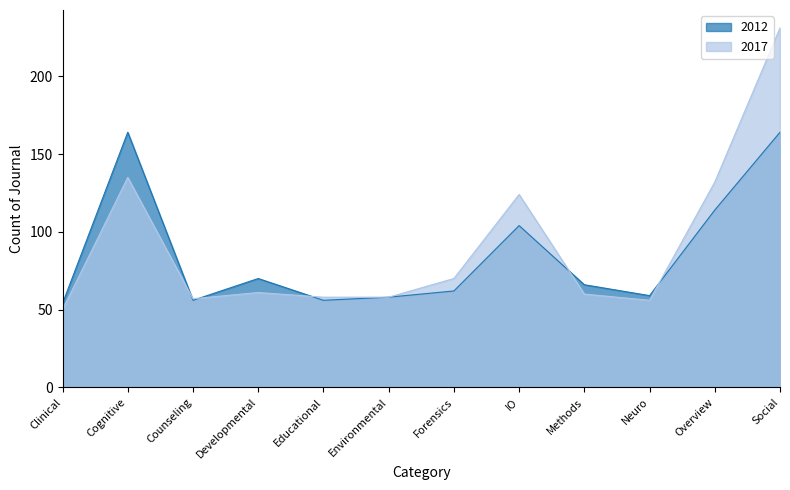

Reading right to left, what are all the values shown in this chart?

2012: Social=164	Overview=114	Neuro=59	Methods=66	IO=104	Forensics=62	Environmental=58	Educational=56	Developmental=70	Counseling=56	Cognitive=164	Clinical=54
2017: Social=231	Overview=132	Neuro=56	Methods=60	IO=124	Forensics=70	Environmental=58	Educational=58	Developmental=61	Counseling=57	Cognitive=135	Clinical=50